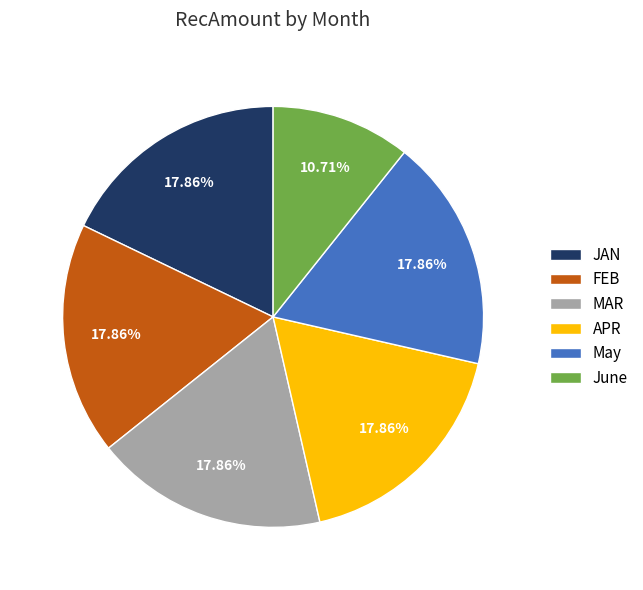

To the nearest percent, what percentage of the pie is May?

18%